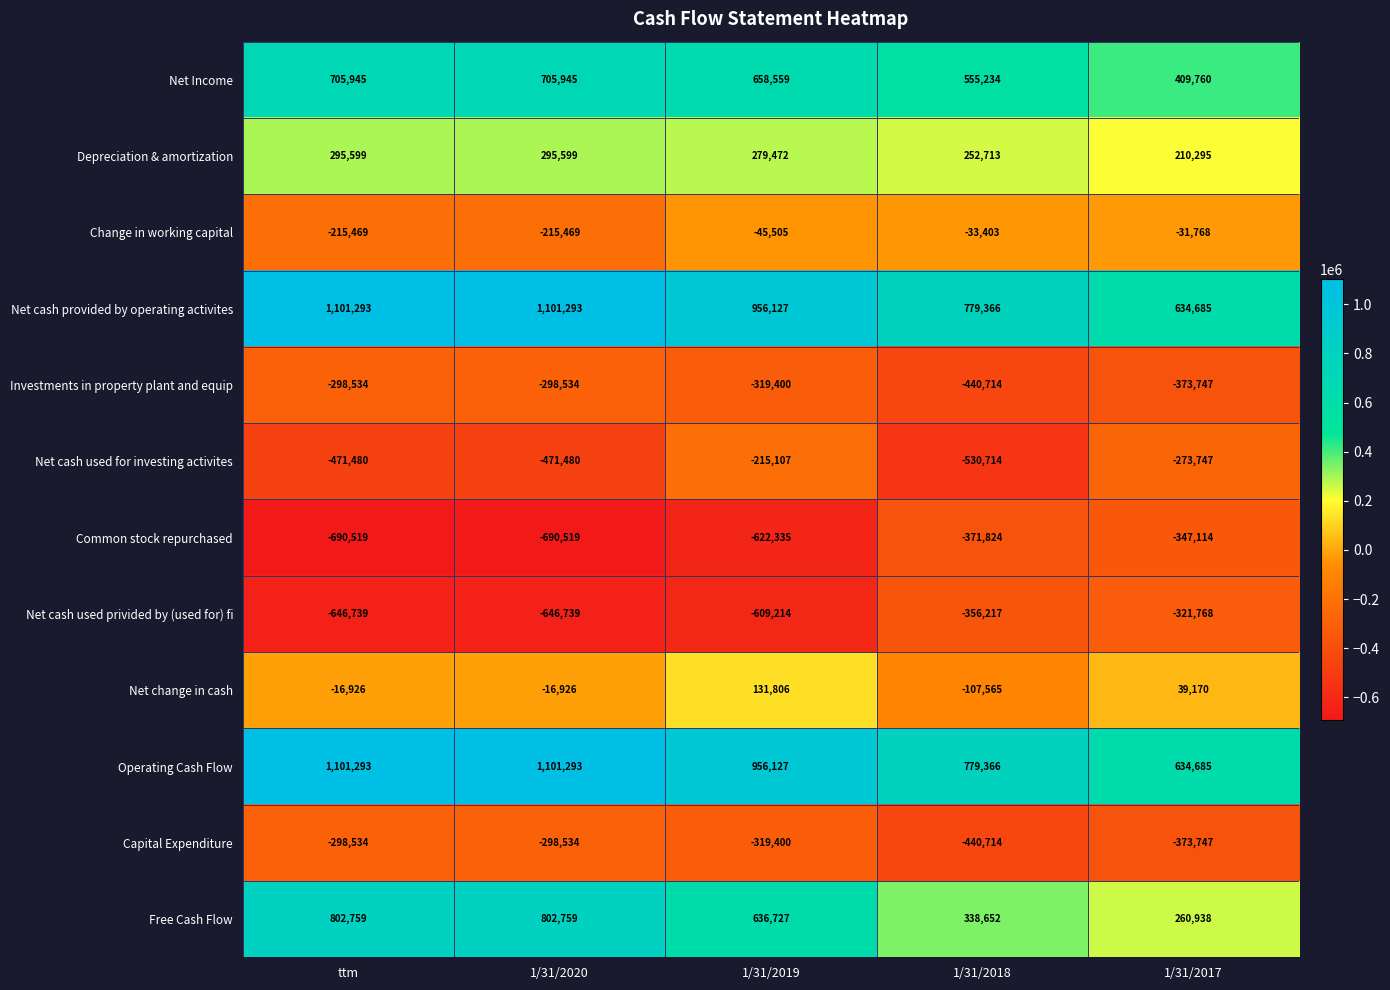

How many categories are shown in the chart?

5